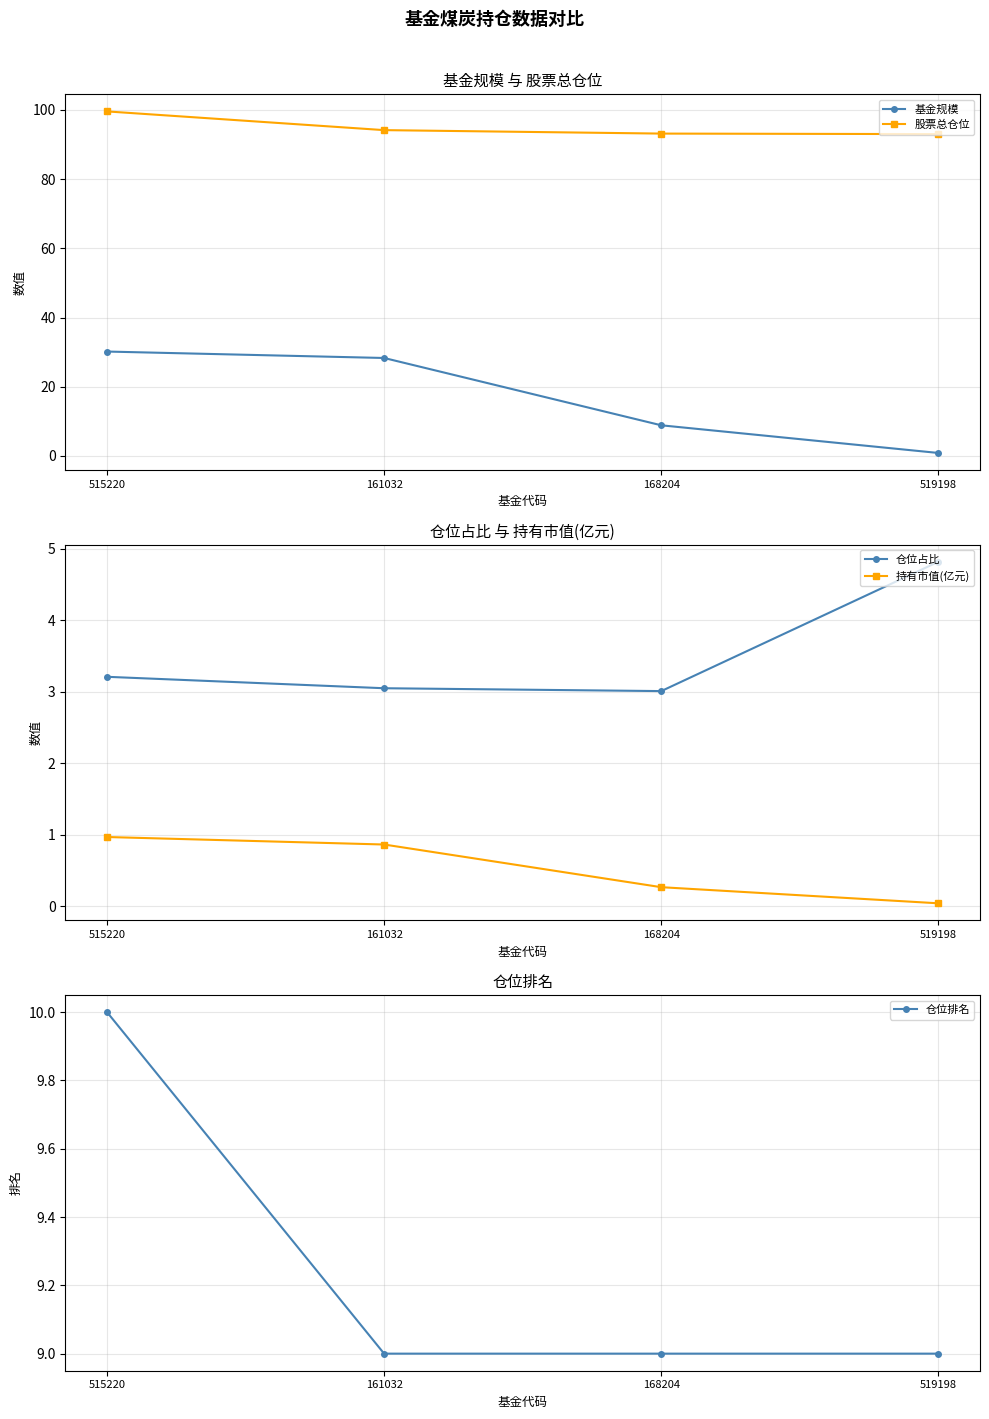

At which label does 基金规模 first exceed 28?

515220